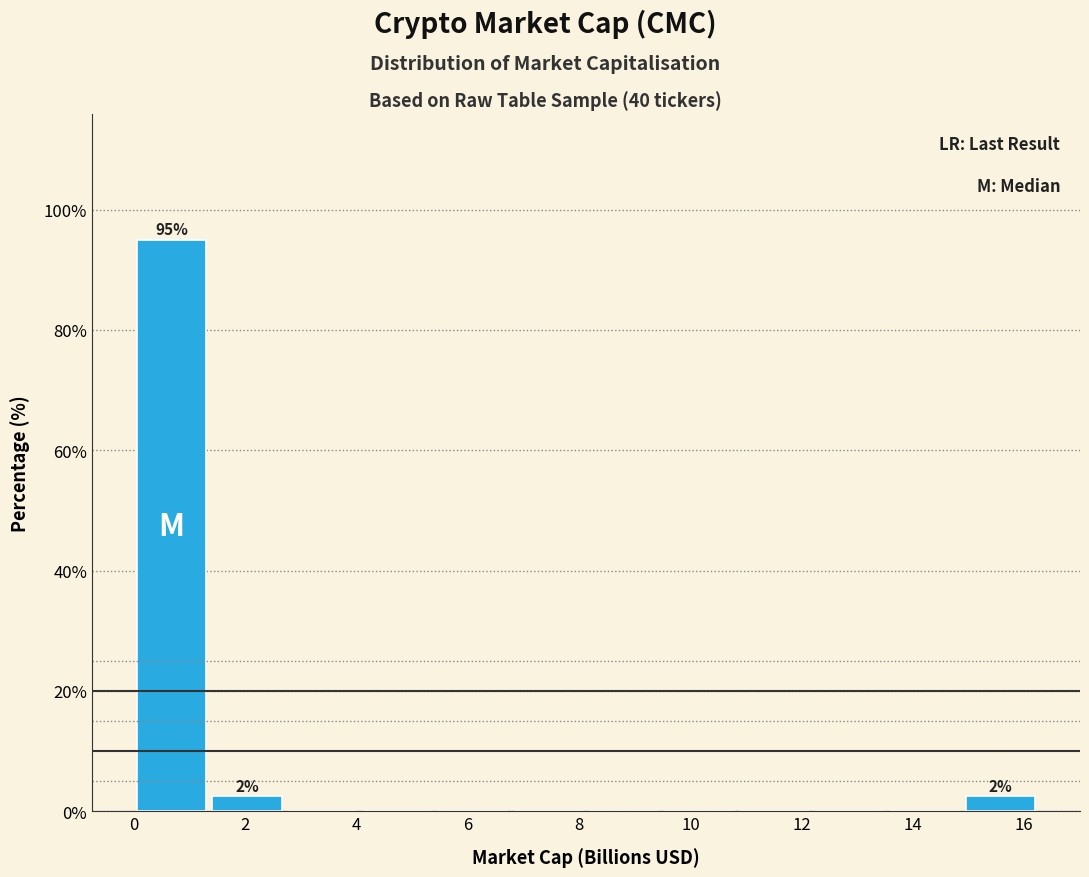

Over which range of the x-axis is the bar tallest?

0.0 to 1.4